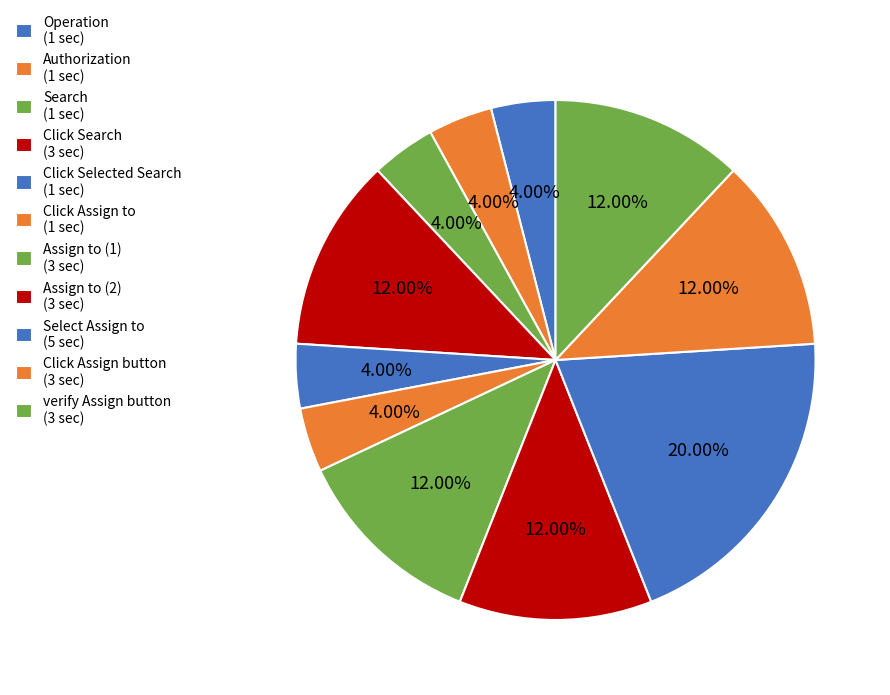

Count the number of slices in the pie.

11